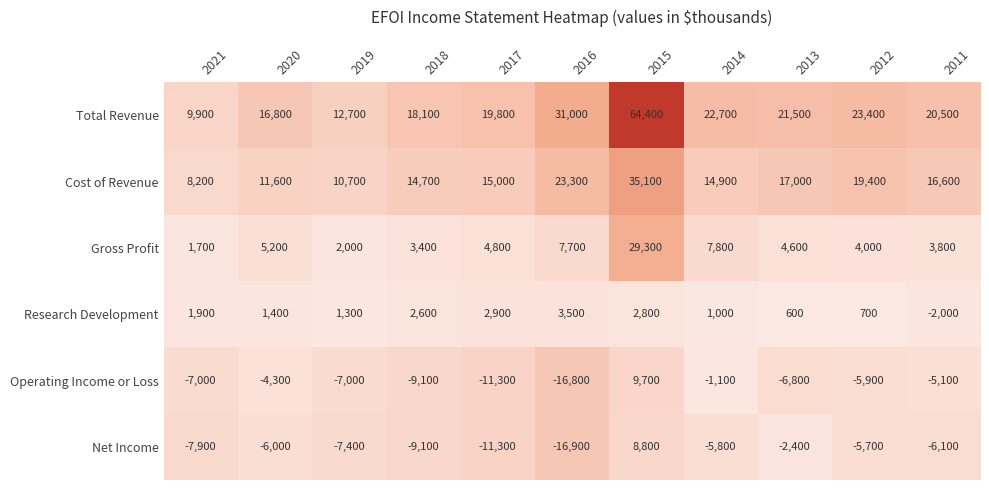

What is the smallest value displayed?

-16900